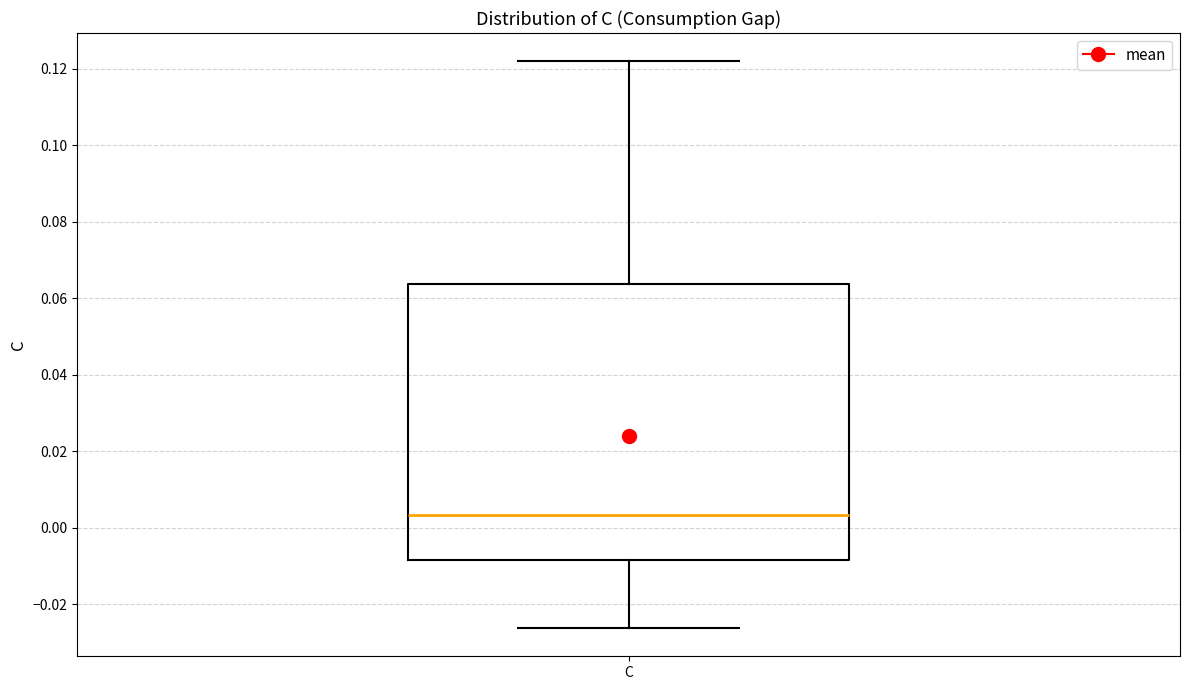

Transcribe this box plot: give where the median line is, the range the box spans, and where the two whiskers end, as read against the y-axis. The values are not printed on the chart, so give them approximately, as read against the axis.

median 0.004, box -0.008 to 0.064, whiskers -0.026 to 0.122